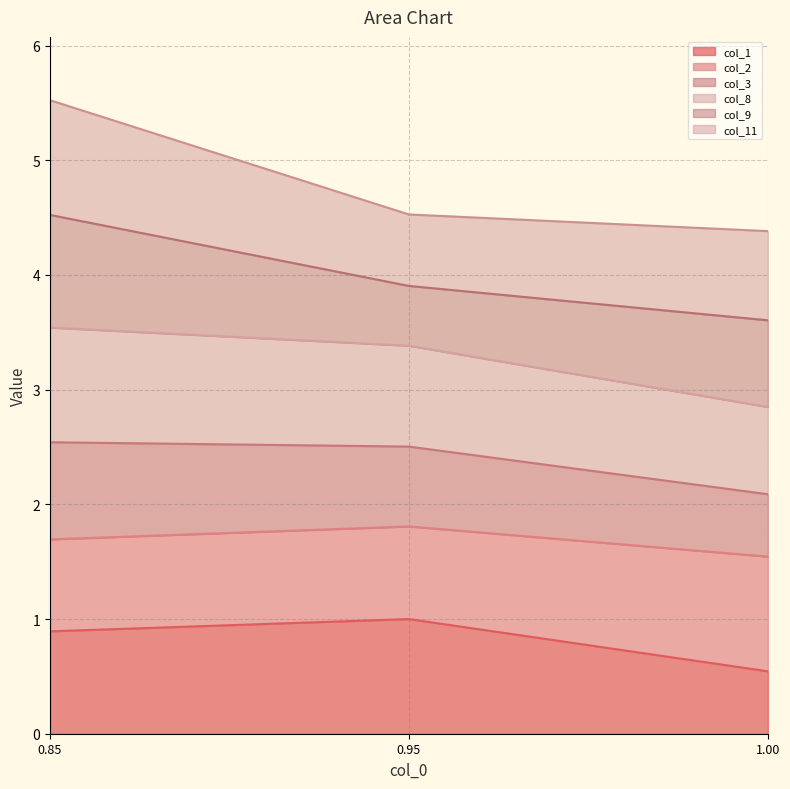

Which category has the lowest value in the col_1 series?

1.00